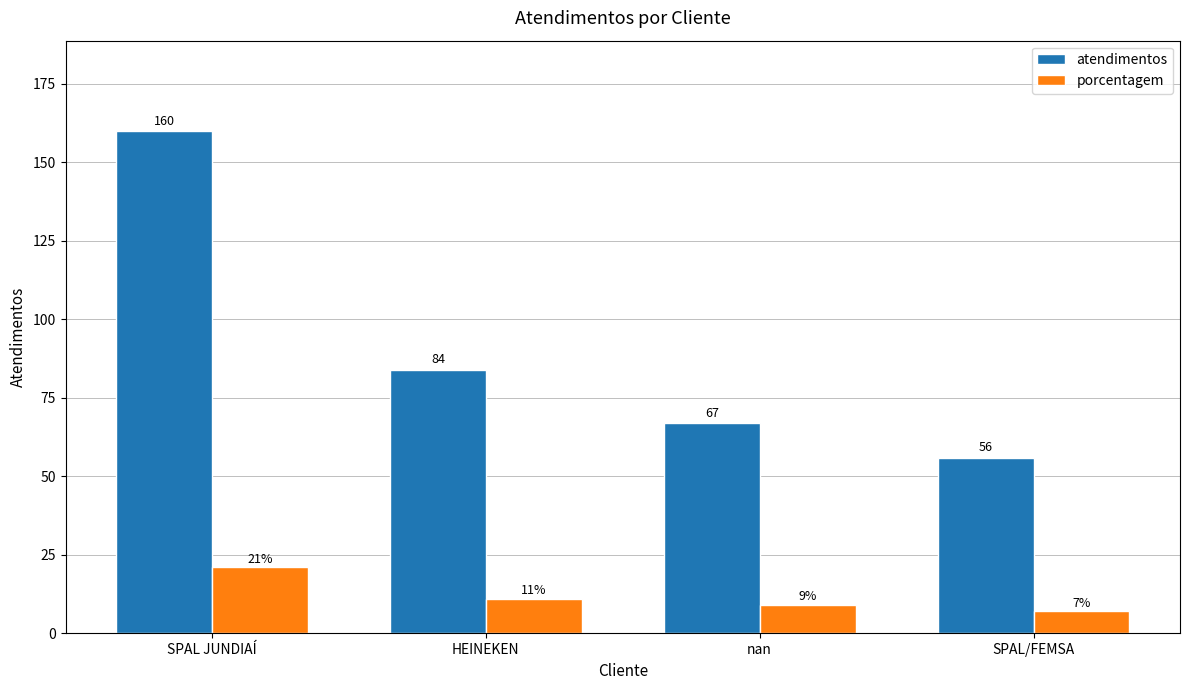

What is the minimum value for porcentagem?

7